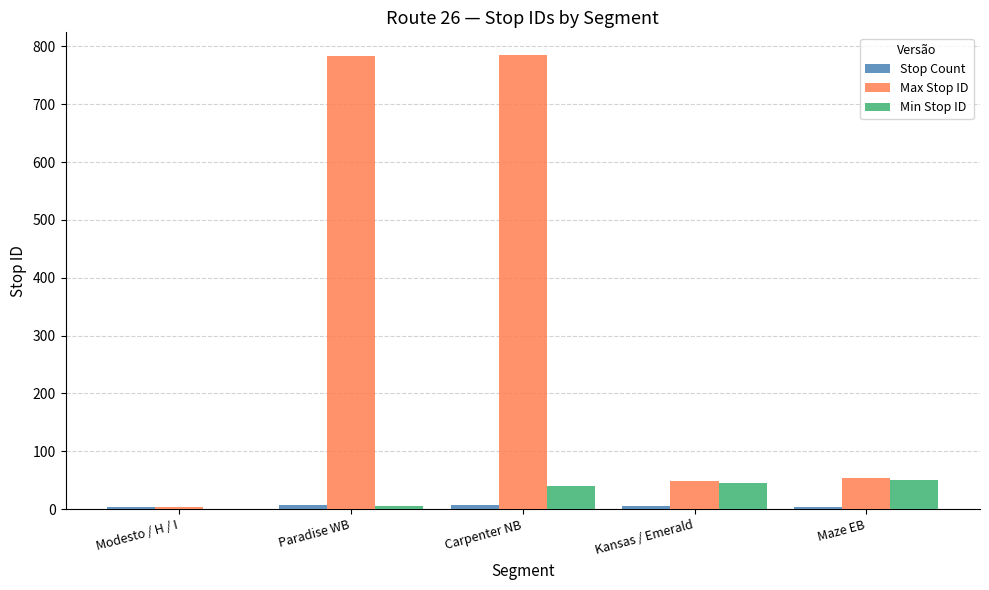

The value of Max Stop ID at Maze EB is 53. True or false?

True